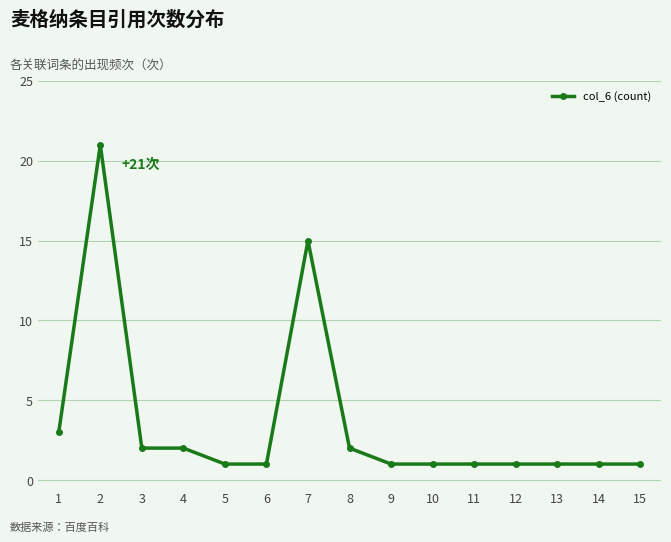

What is the difference between the maximum and minimum values?

20